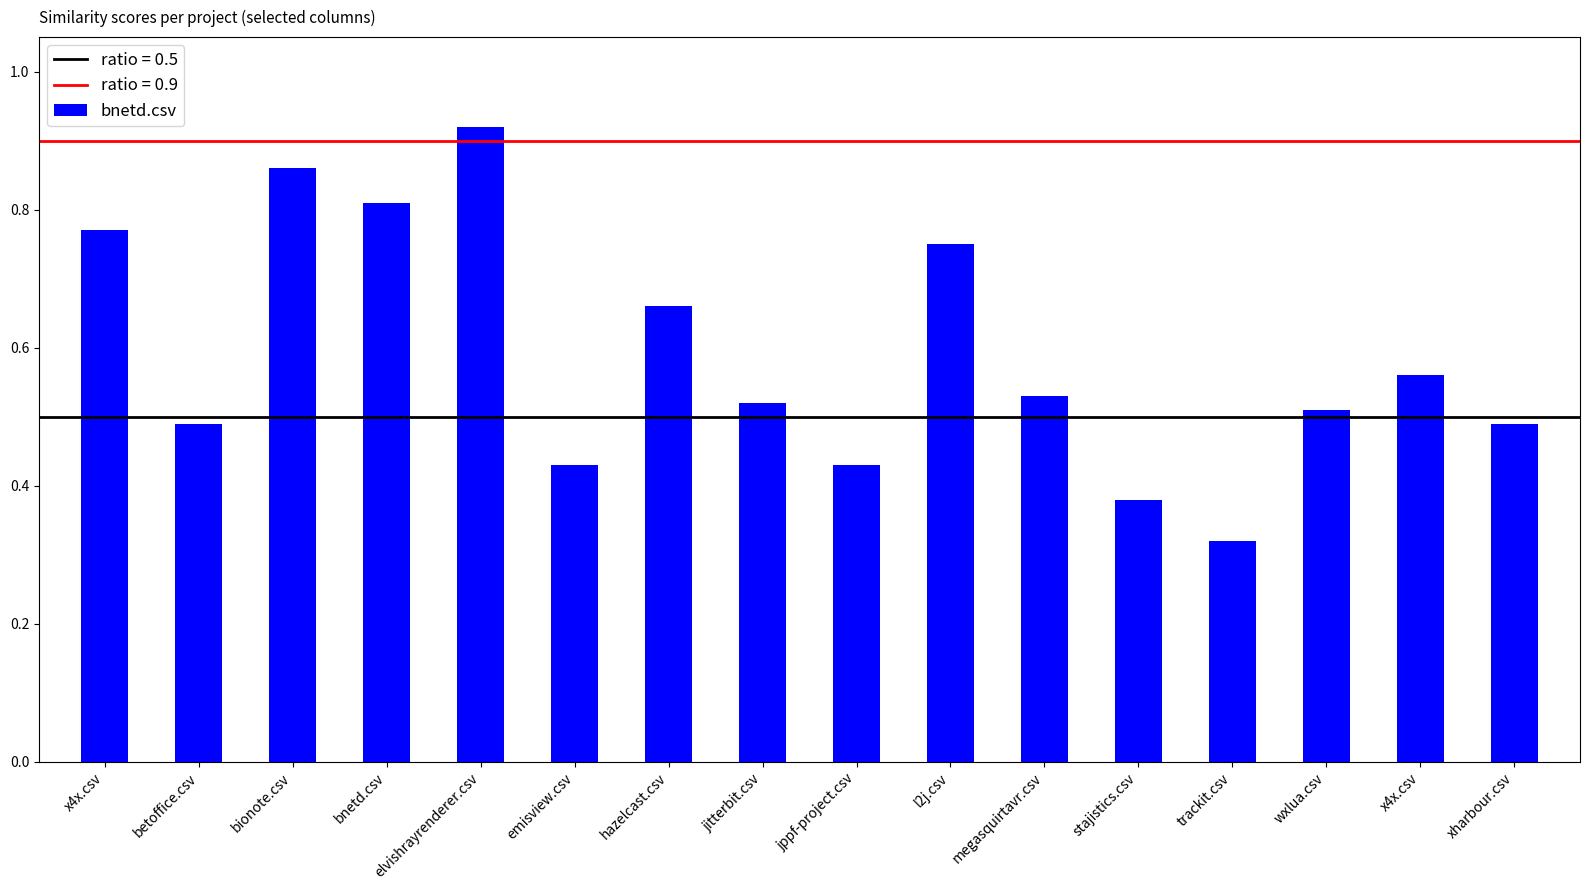

Rank the categories by value from highest to lowest.

elvishrayrenderer.csv, bionote.csv, bnetd.csv, x4x.csv, l2j.csv, hazelcast.csv, x4x.csv, megasquirtavr.csv, jitterbit.csv, wxlua.csv, betoffice.csv, xharbour.csv, emisview.csv, jppf-project.csv, stajistics.csv, trackit.csv